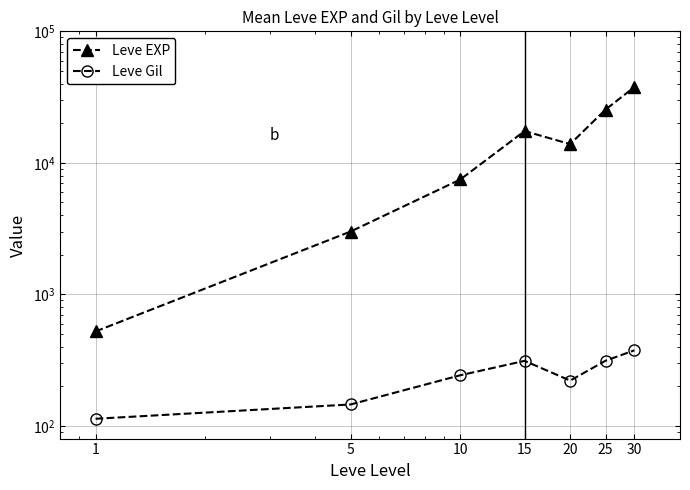

At 10, list the series in order from smallest to largest.

Leve Gil, Leve EXP